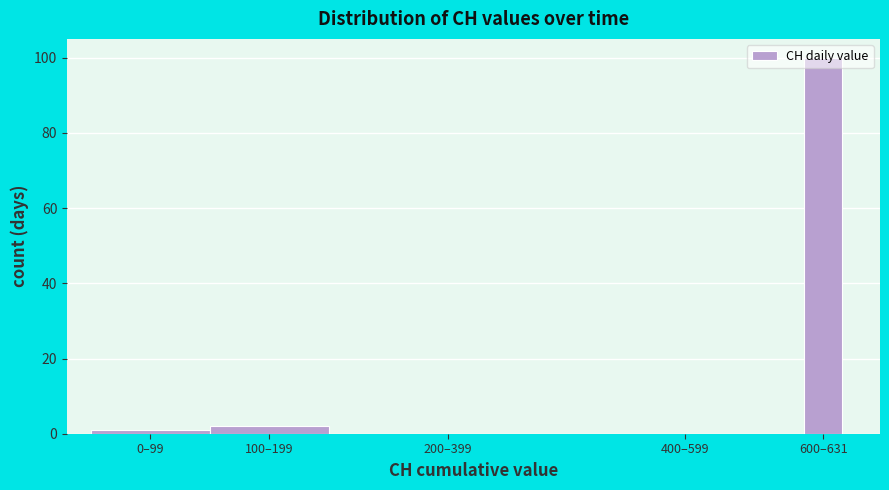

True or false: the data shows 2 at 100–199.

True